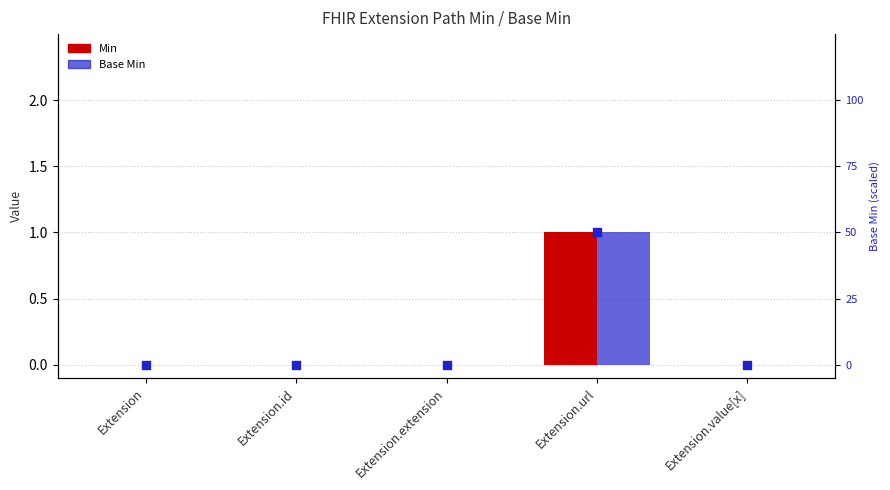

At which category is the sum across all series the highest?

Extension.url